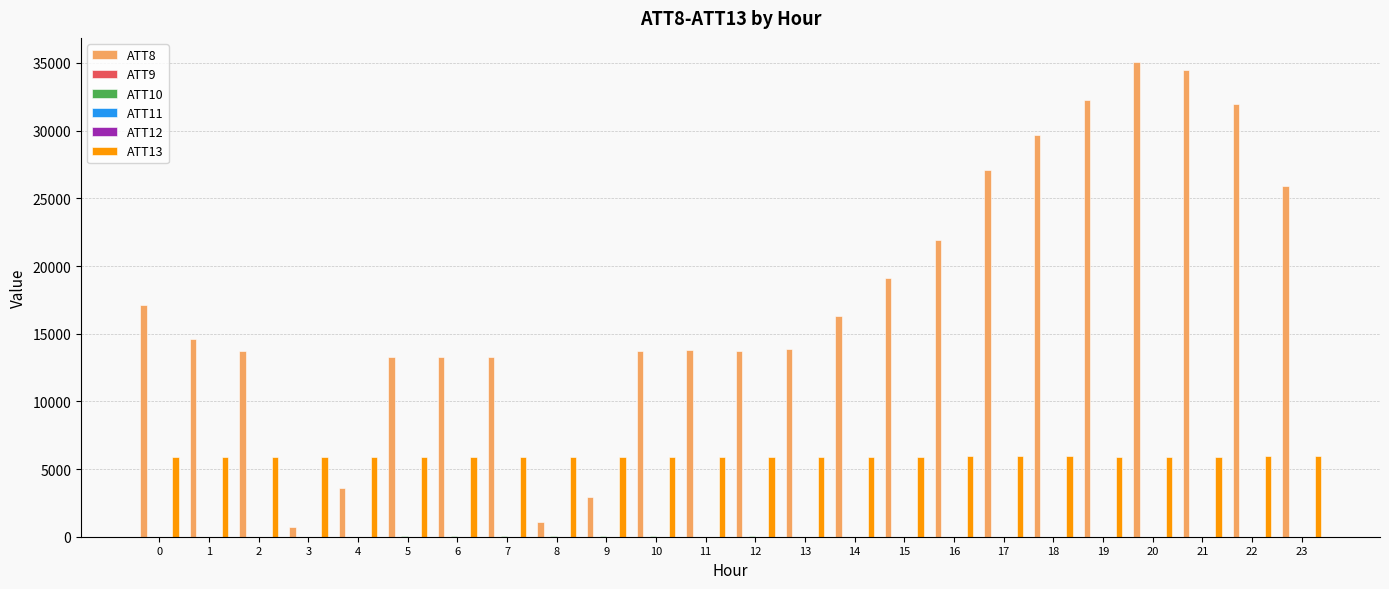

At which category does the chart reach its peak across all series?

20